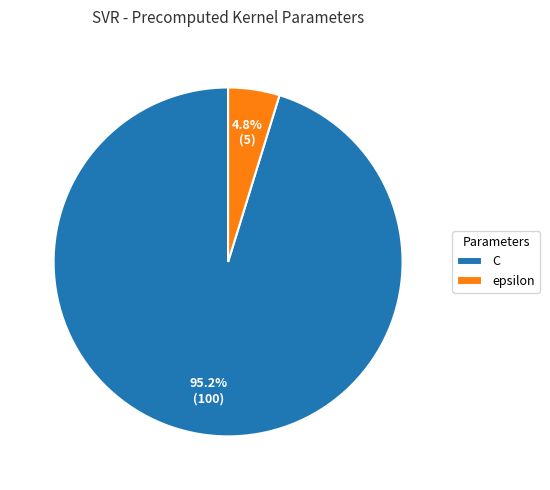

To the nearest percent, what percentage of the pie is epsilon?

5%